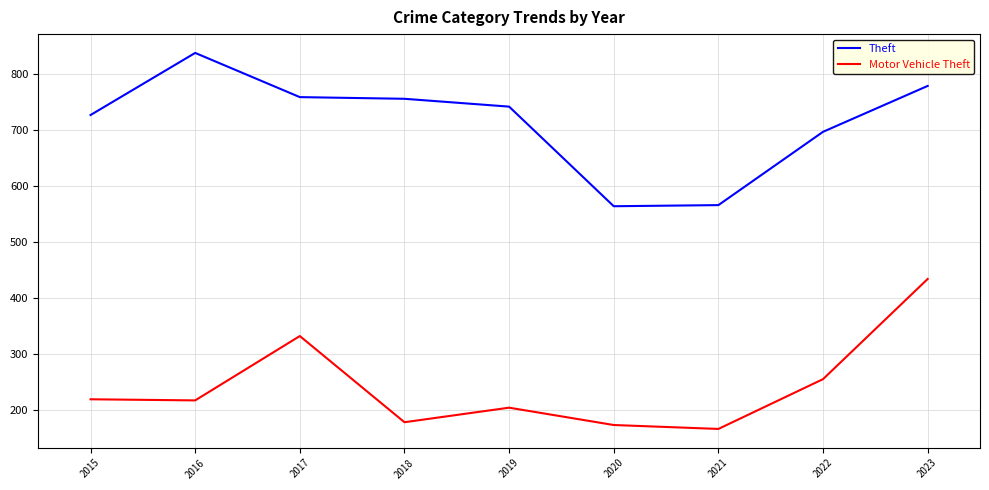

What is the highest value of the Theft series?

838